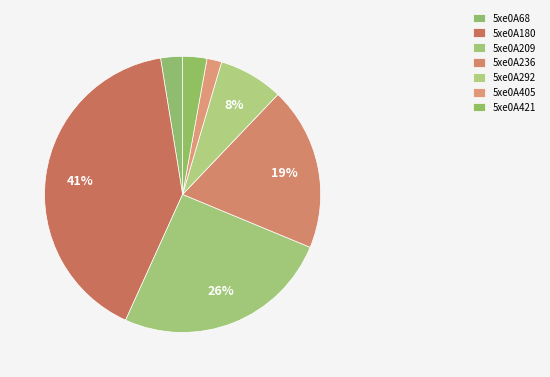

Which category has the smallest portion of the pie?

5xe0A405